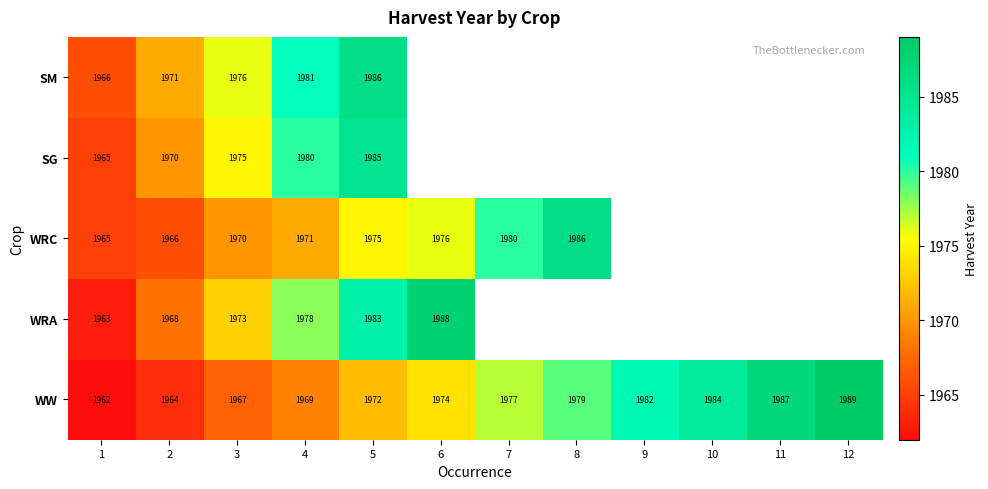

Rank the categories by WW value from highest to lowest.

12, 11, 10, 9, 8, 7, 6, 5, 4, 3, 2, 1